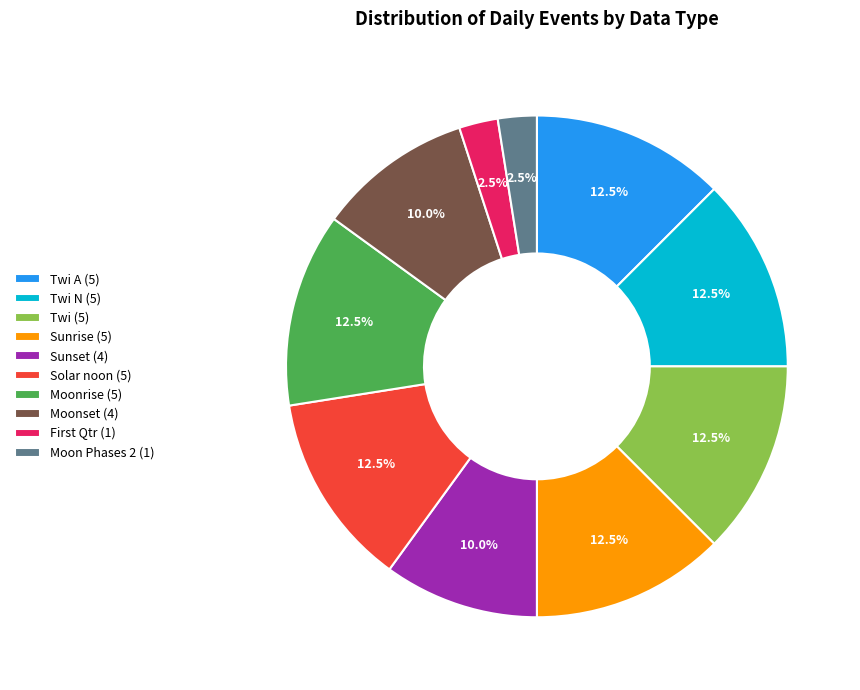

Combined, do Moonset (4) and Twi A (5) account for over 50%?

No